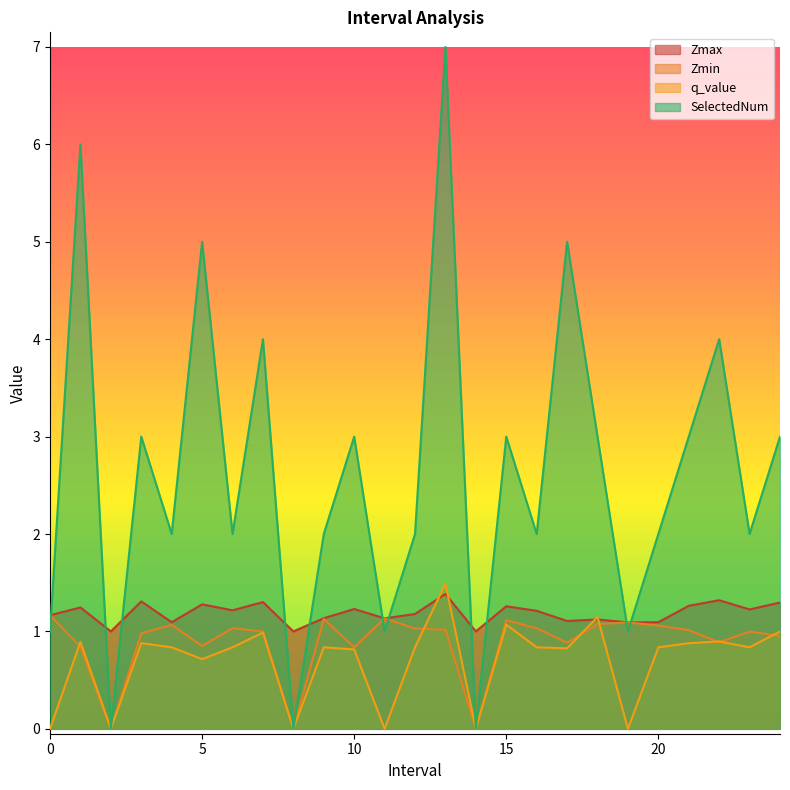

What is the label of the 8th point from the left?

7.0